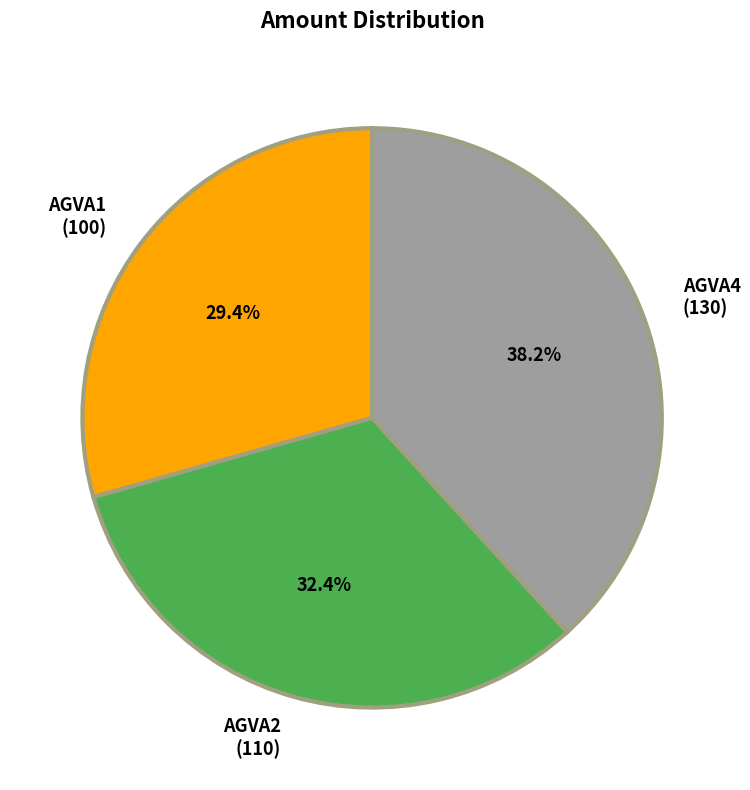

Which has a higher value, AGVA2 or AGVA1?

AGVA2